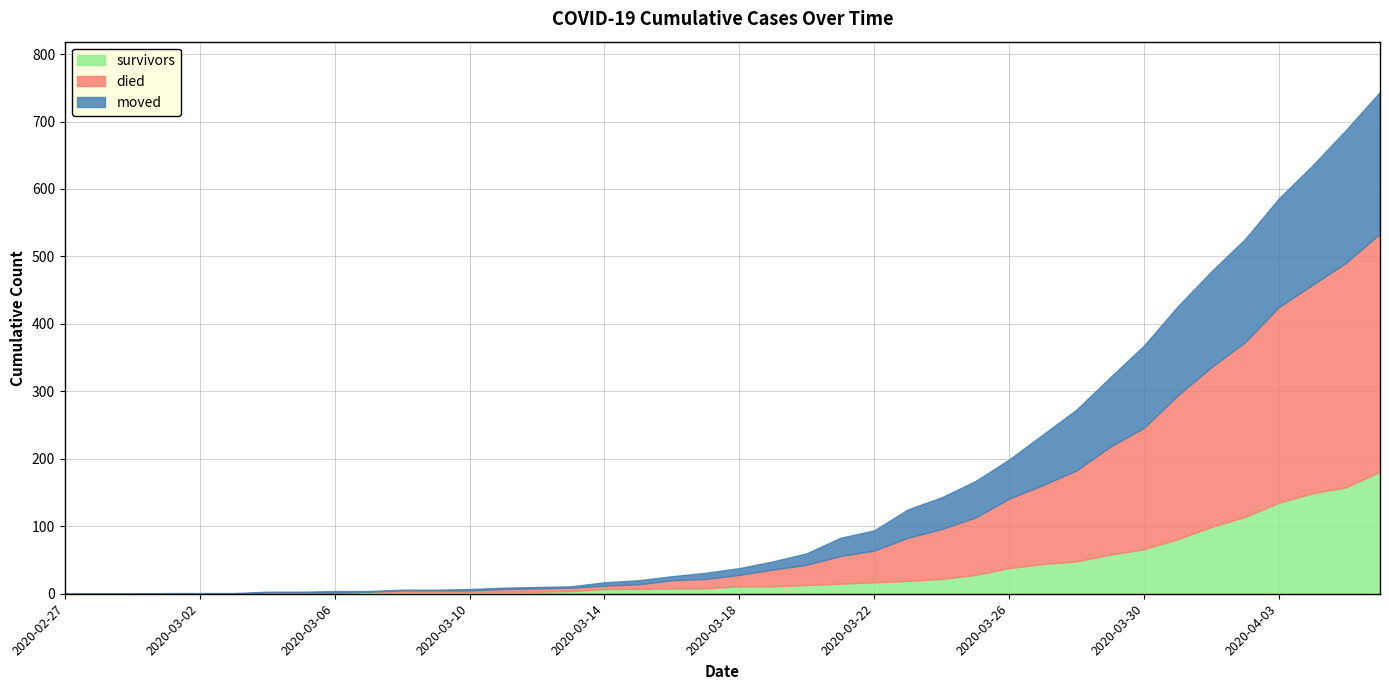

What is the spread (max minus min) of values at 2020-03-21?

26